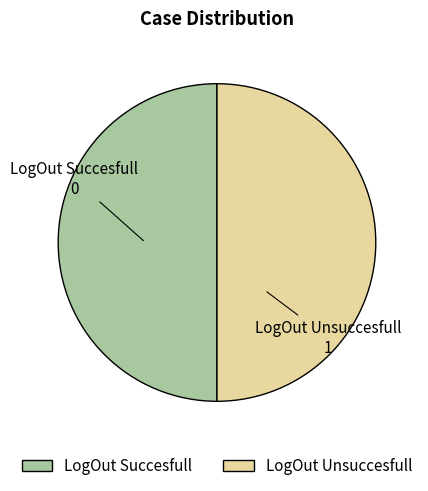

Combined, do LogOut Unsuccesfull and LogOut Succesfull account for over 50%?

Yes